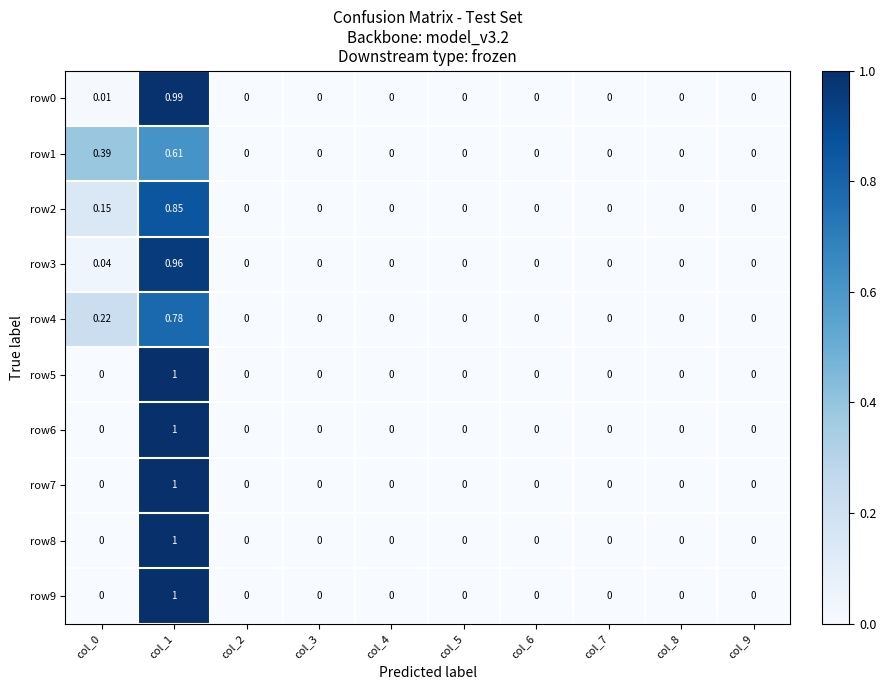

Count the number of categories in the chart.

10